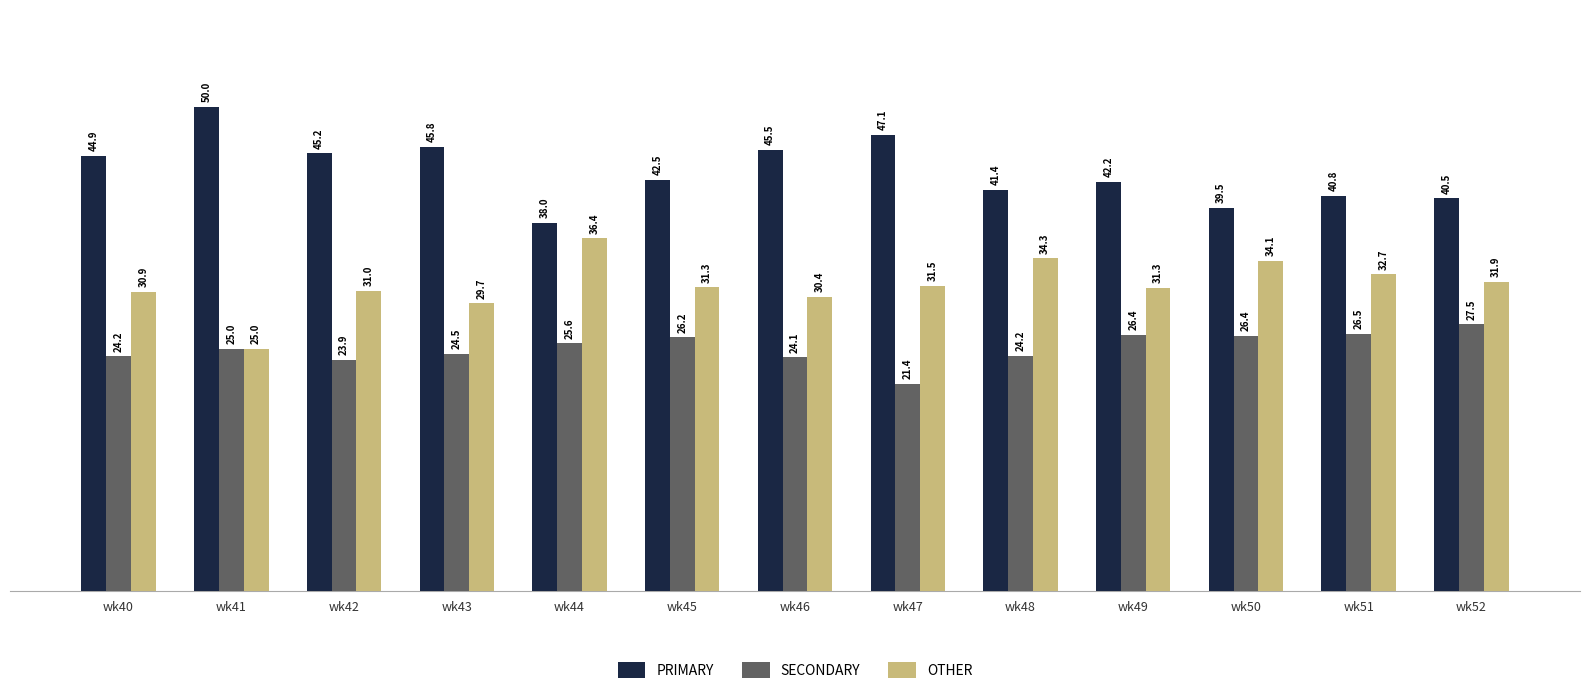

True or false: PRIMARY has a value of 42.2 at wk49.

True